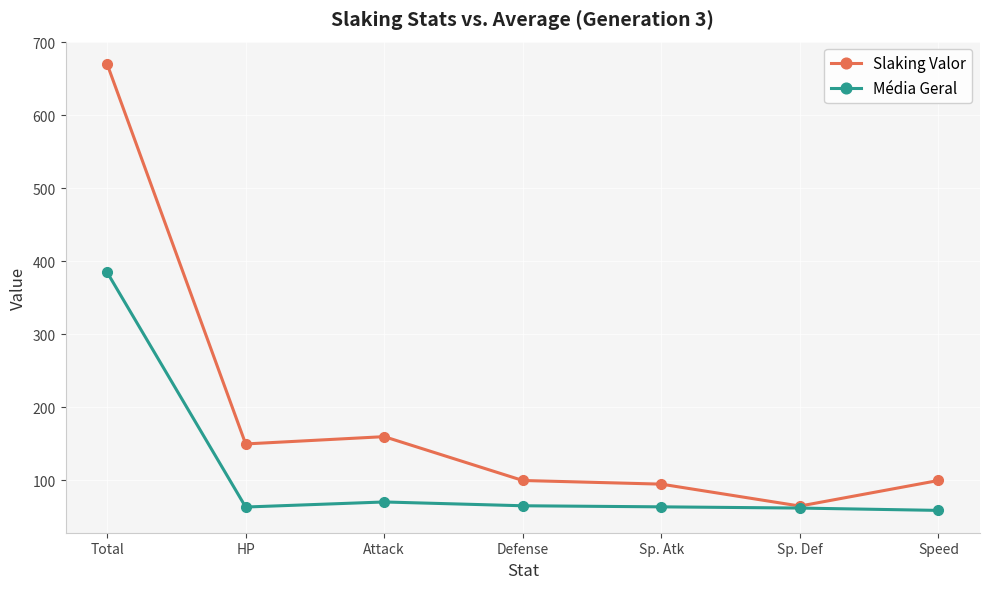

Is the value of Média Geral at Total greater than the value of Slaking Valor at Sp. Def?

Yes